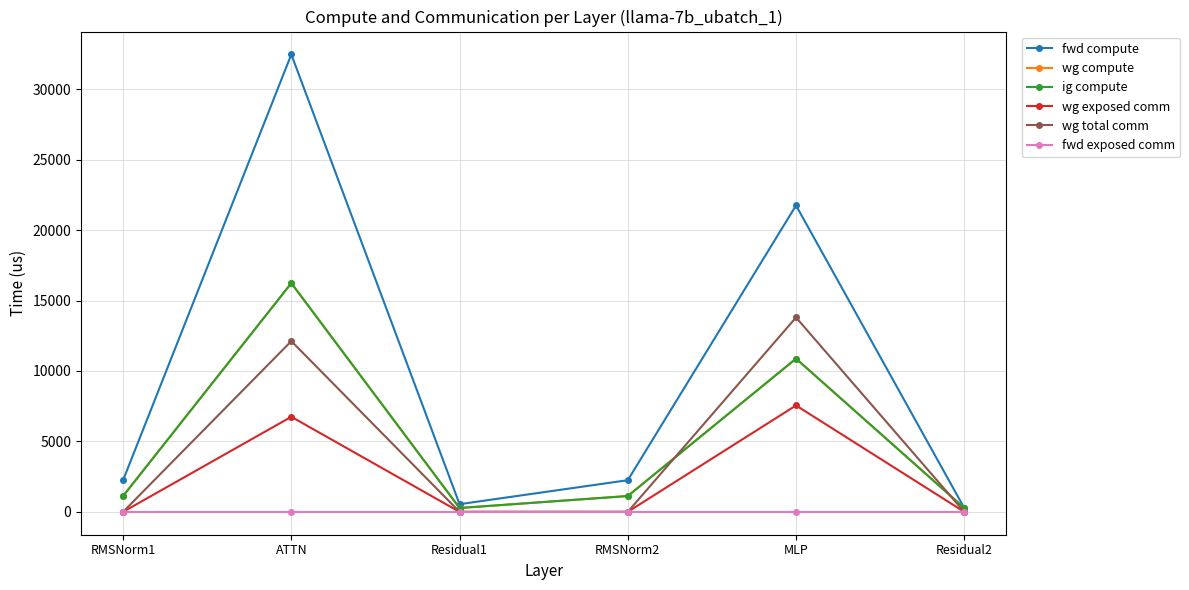

Which category has the highest value in the fwd compute series?

ATTN